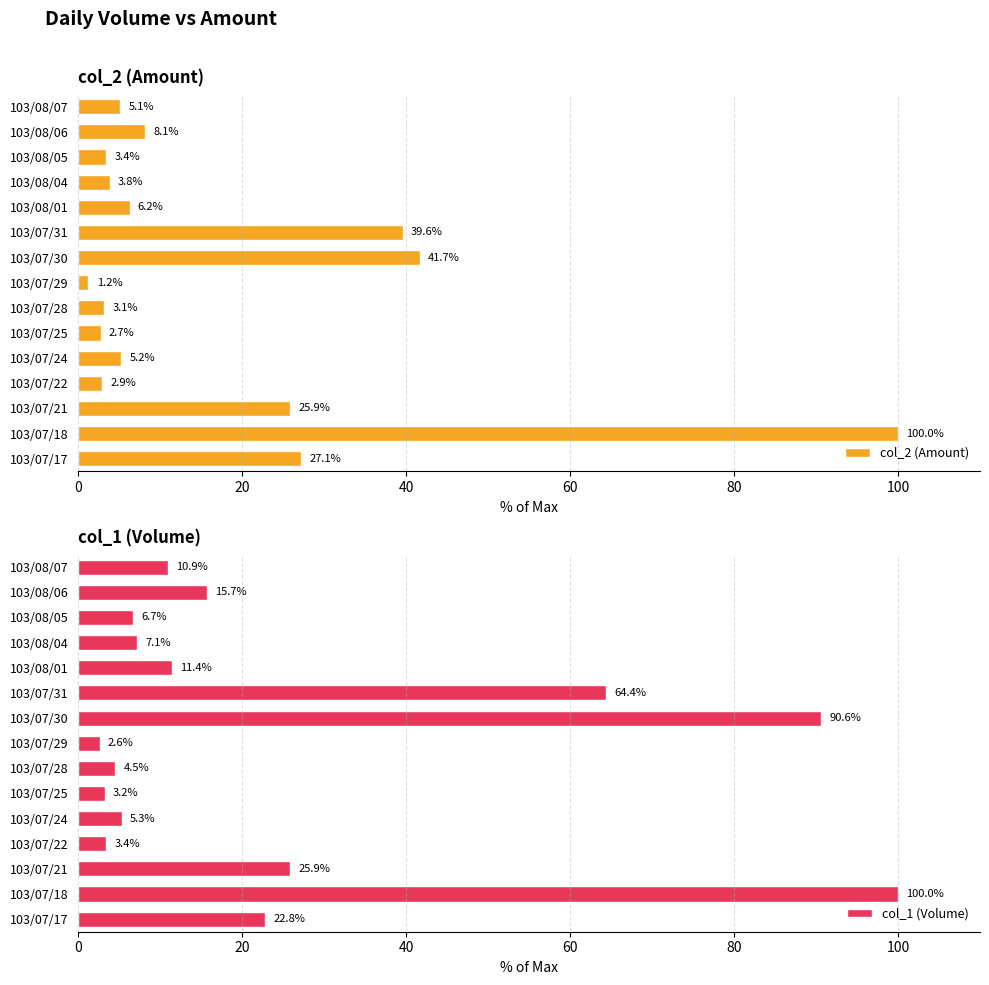

Reading left to right, list all the values displayed in this chart.

col_2 (Amount): 27.1	100.0	25.9	2.9	5.2	2.7	3.1	1.2	41.7	39.6	6.2	3.8	3.4	8.1	5.1
col_1 (Volume): 22.8	100.0	25.9	3.4	5.3	3.2	4.5	2.6	90.6	64.4	11.4	7.1	6.7	15.7	10.9